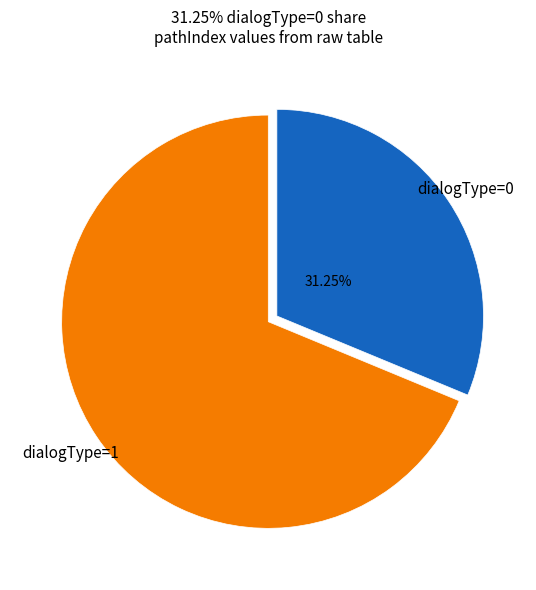

Combined, do dialogType=1 and dialogType=0 account for over 50%?

Yes